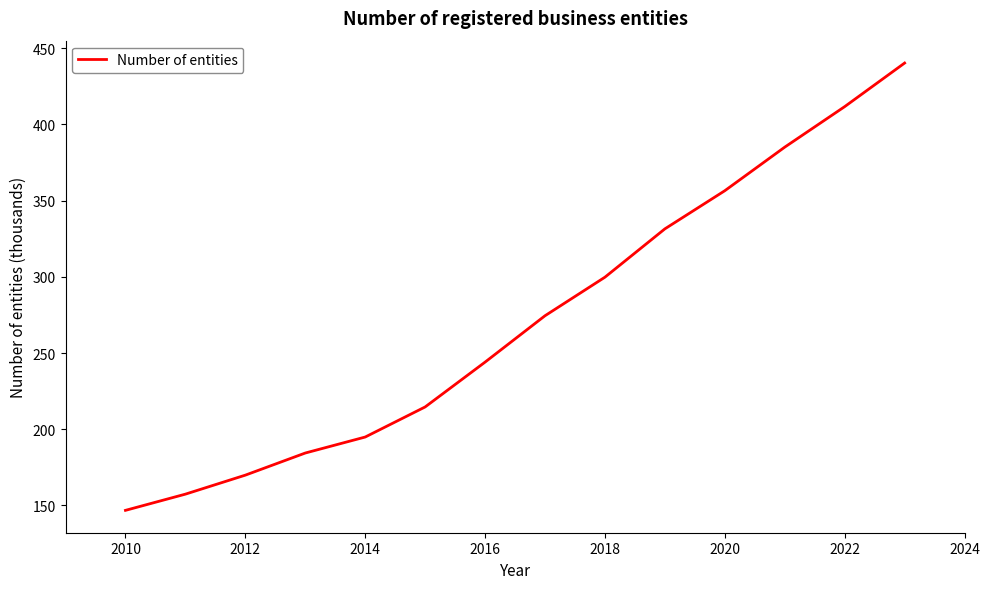

What is the smallest value displayed?

146.8